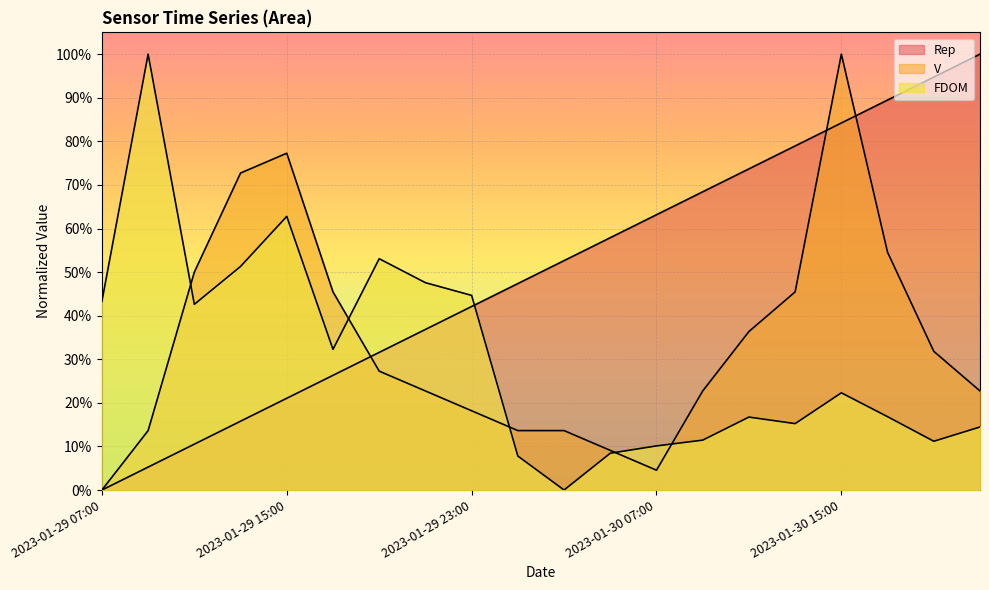

Rank the series by their maximum value, from lowest to highest.

V, FDOM, Rep